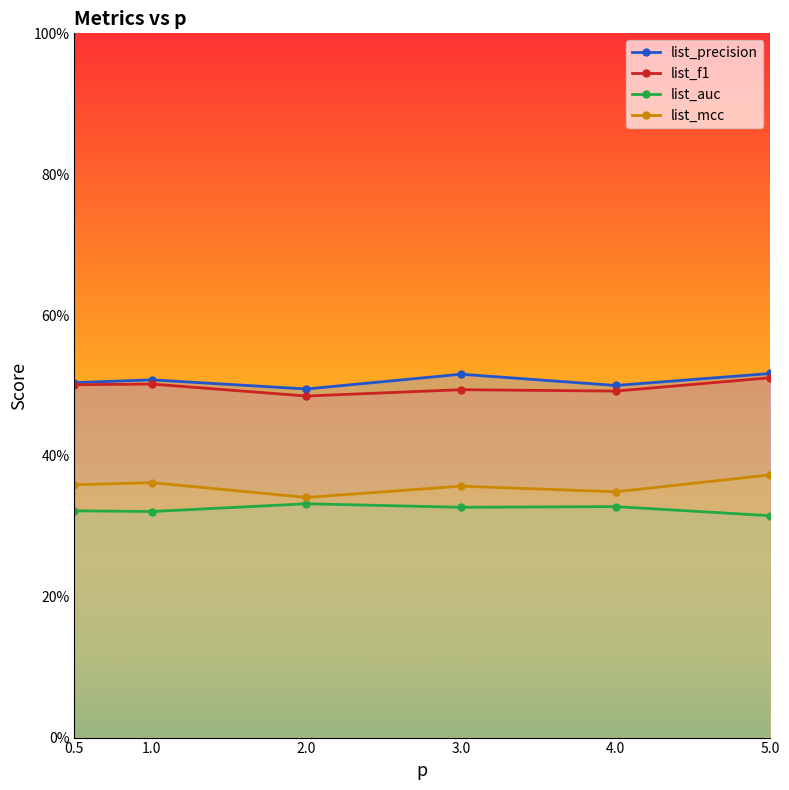

Which label corresponds to the largest value in the chart?

5.0